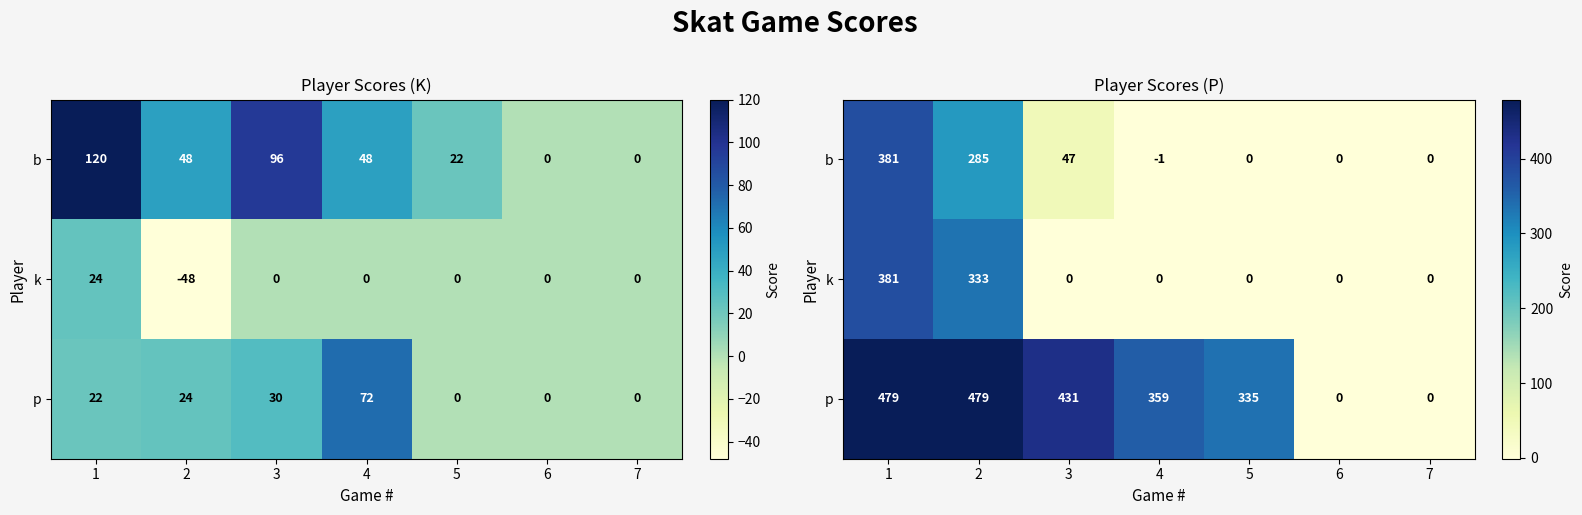

Where does the b series first go above 0?

1